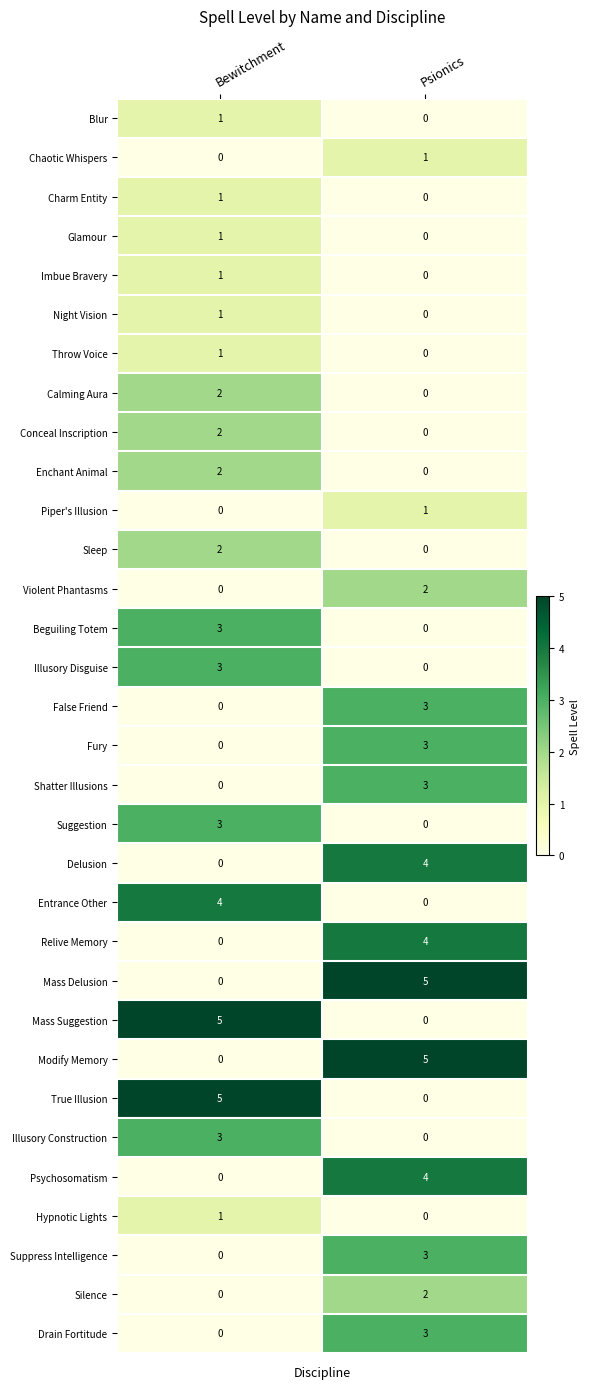

What is the difference between the maximum and minimum values in the Mass Delusion series?

5